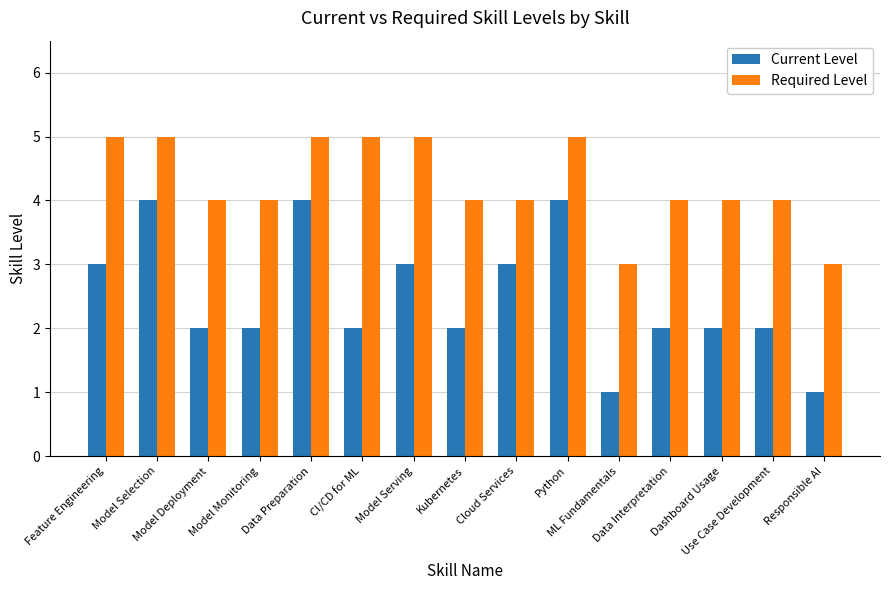

List the series in order of their overall mean, highest first.

Required Level, Current Level